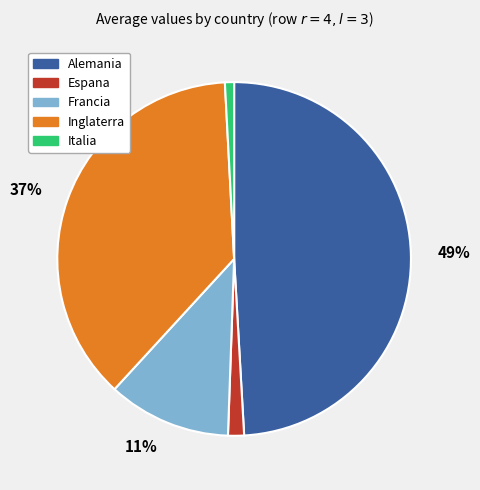

How many segments does this pie chart have?

5